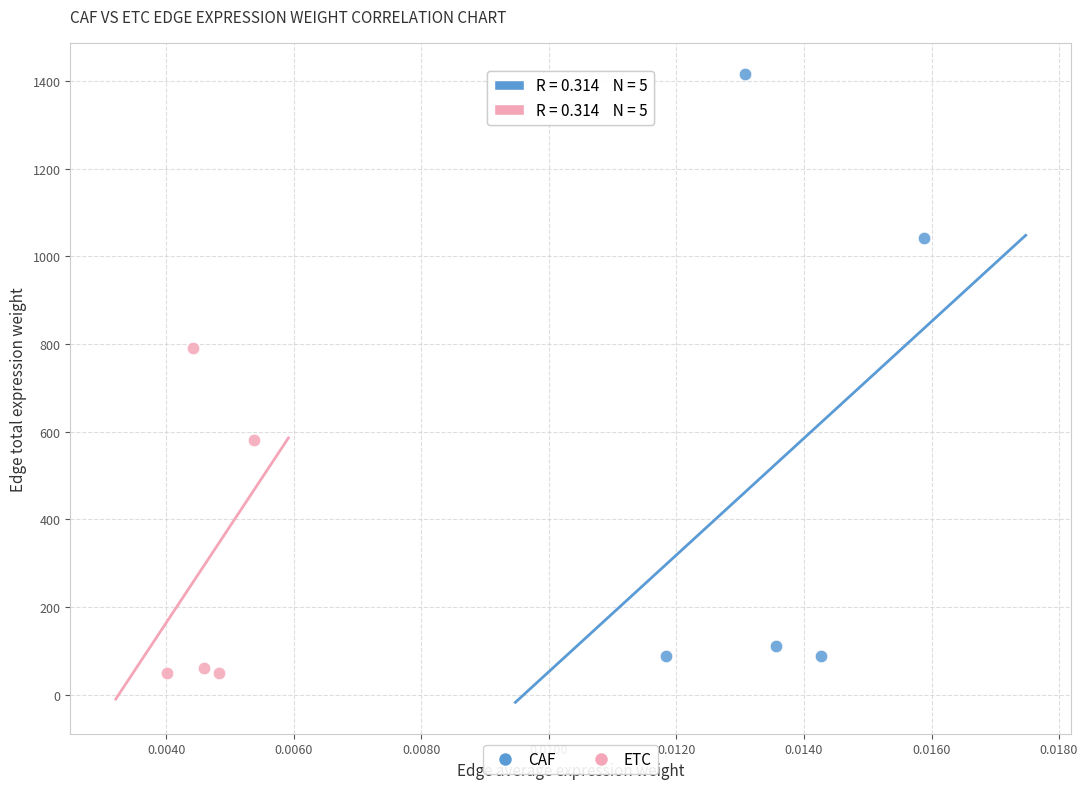

Which series has the widest spread of Y values?

CAF